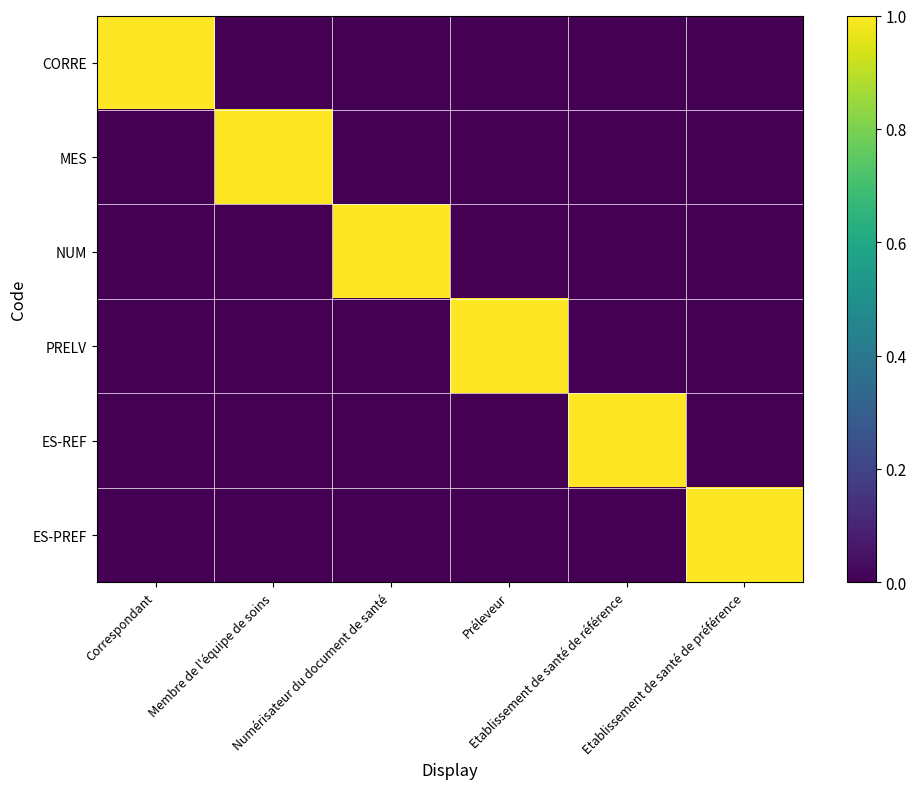

At which category does the chart reach its minimum across all series?

Membre de l'équipe de soins